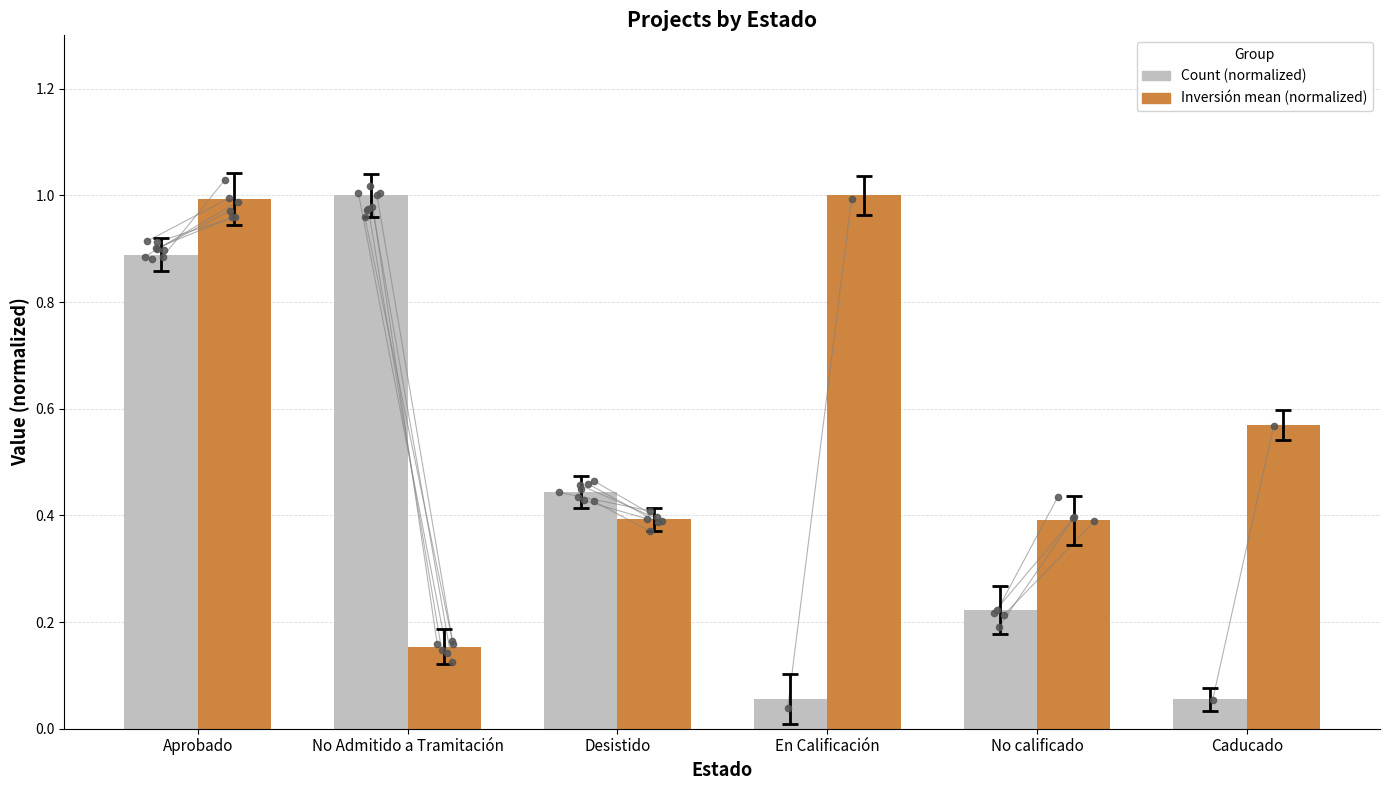

At how many categories does at least one series exceed 0?

6